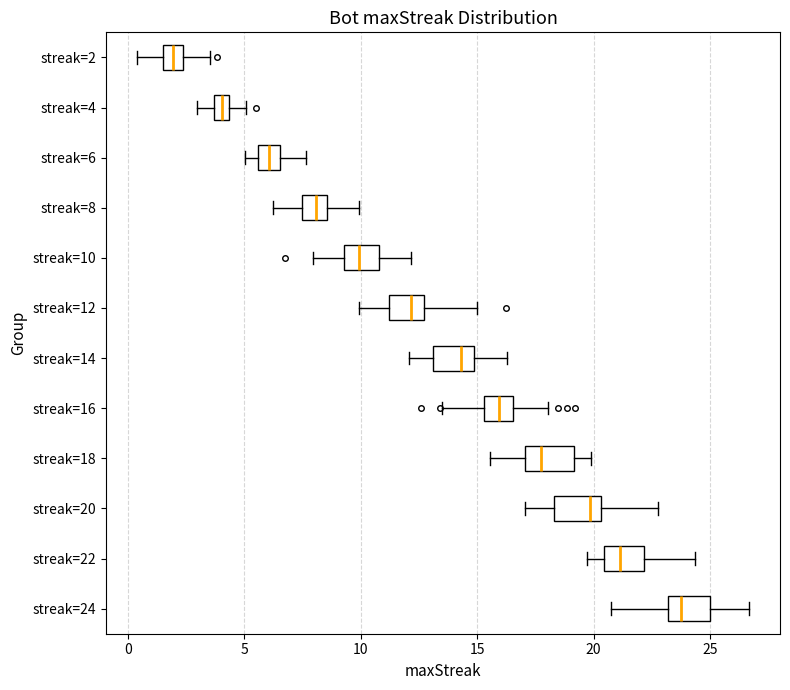

Which box has the furthest to the right median line?

streak=24